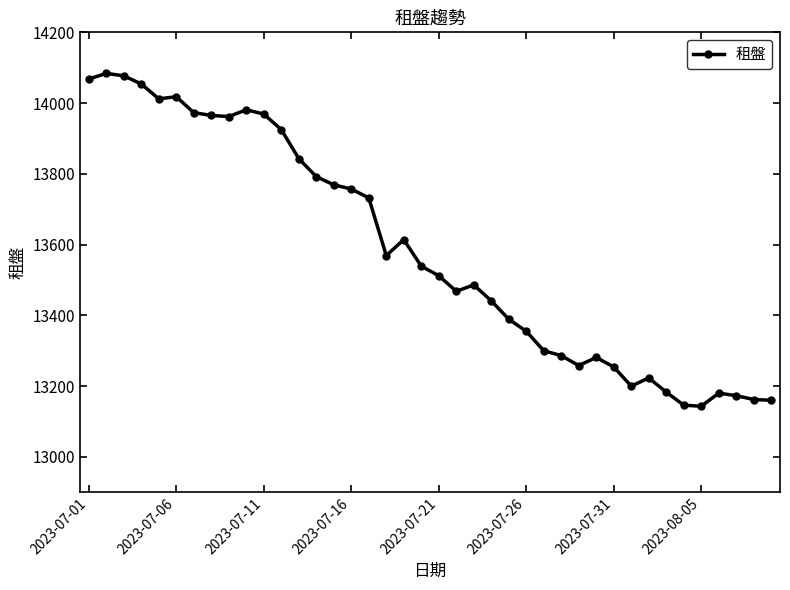

What is the value of the 30th point from the left?

13281